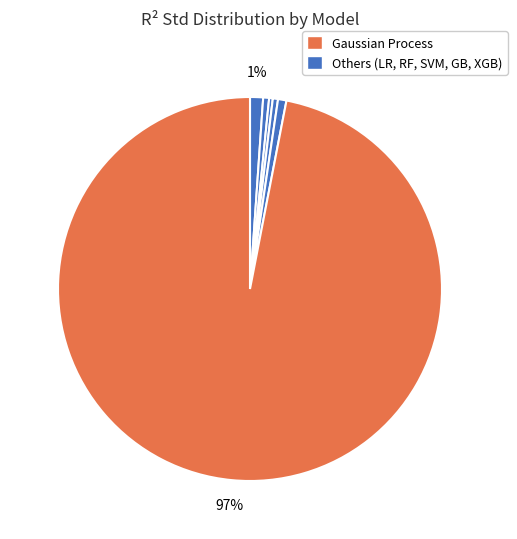

How many slices are in this pie chart?

6